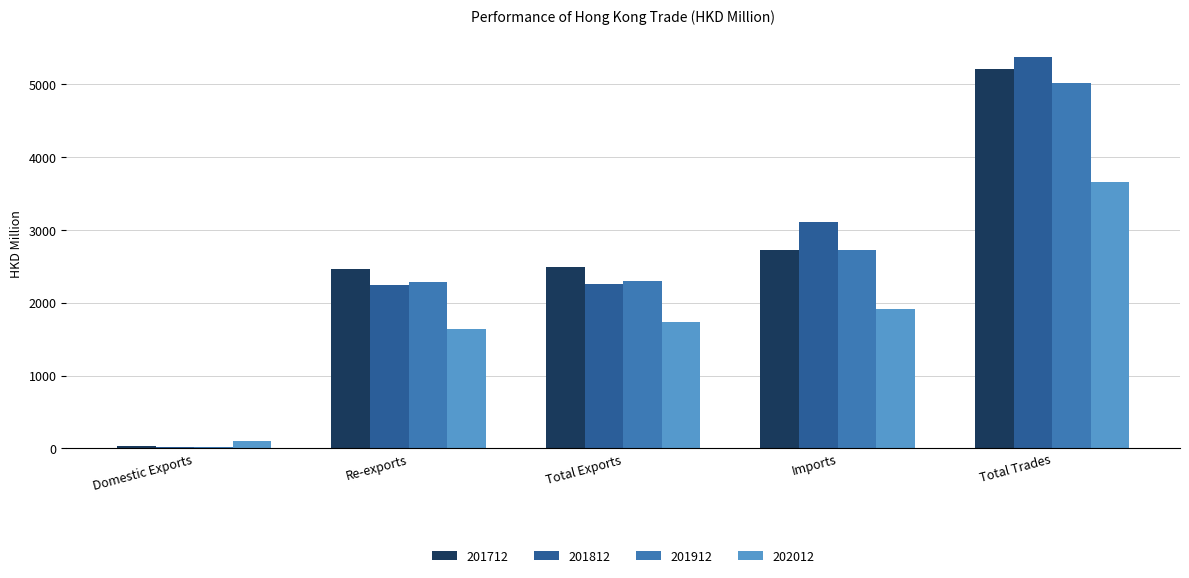

What is the sum of all 201812 values?

12994.7